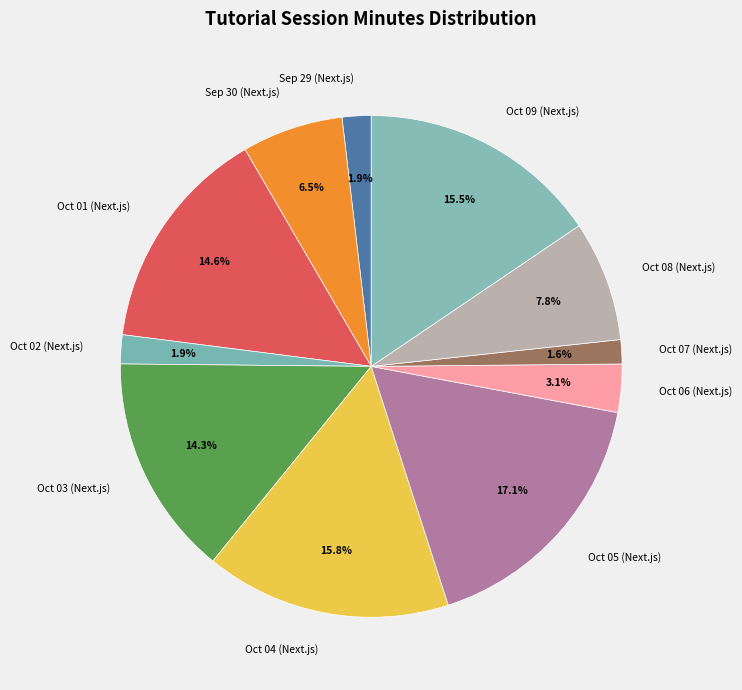

Combined, what portion of the pie is Sep 30 (Next.js) and Oct 05 (Next.js)?

23.6%